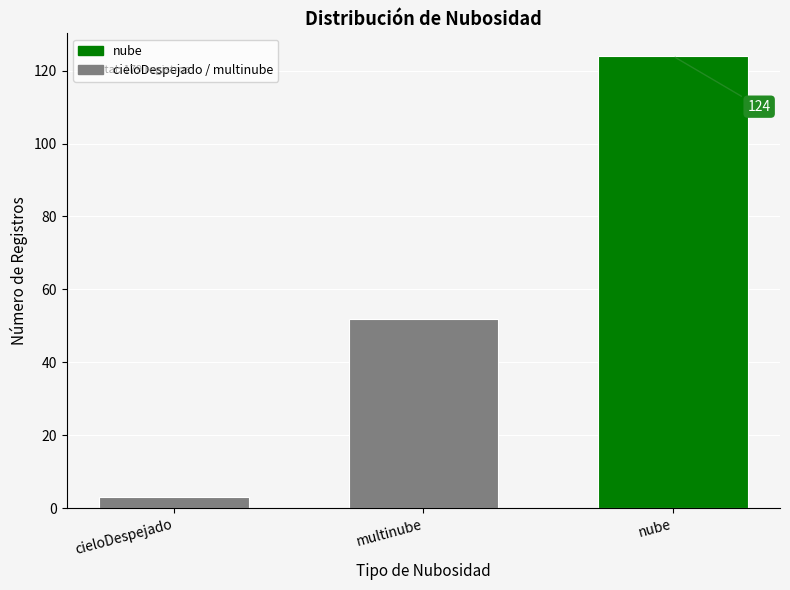

Reading left to right, list all the values displayed in this chart.

3	52	124